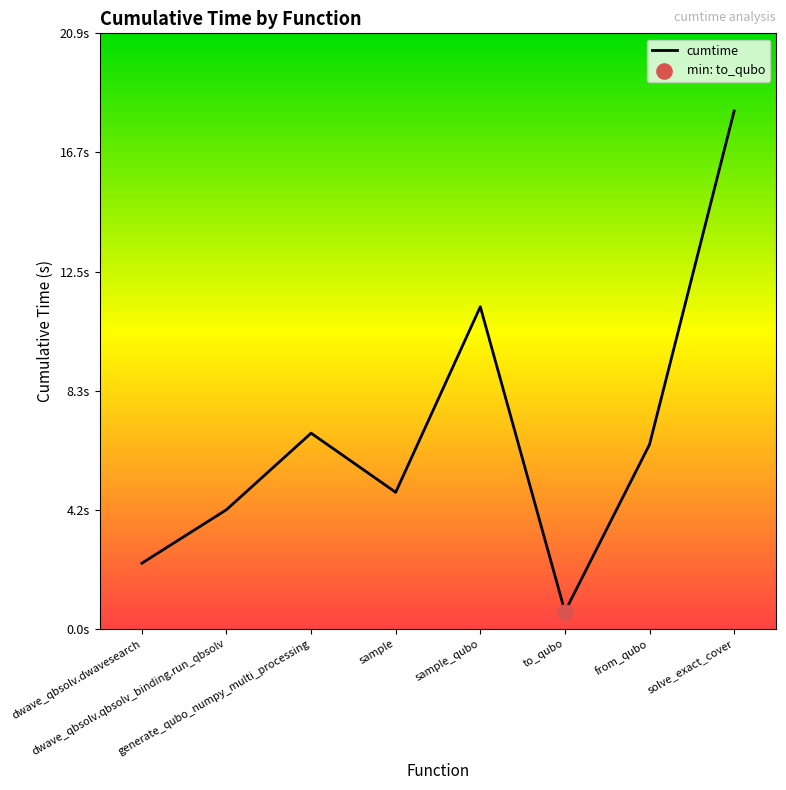

Which has a higher value, generate_qubo_numpy_multi_processing or dwave_qbsolv.qbsolv_binding.run_qbsolv?

generate_qubo_numpy_multi_processing